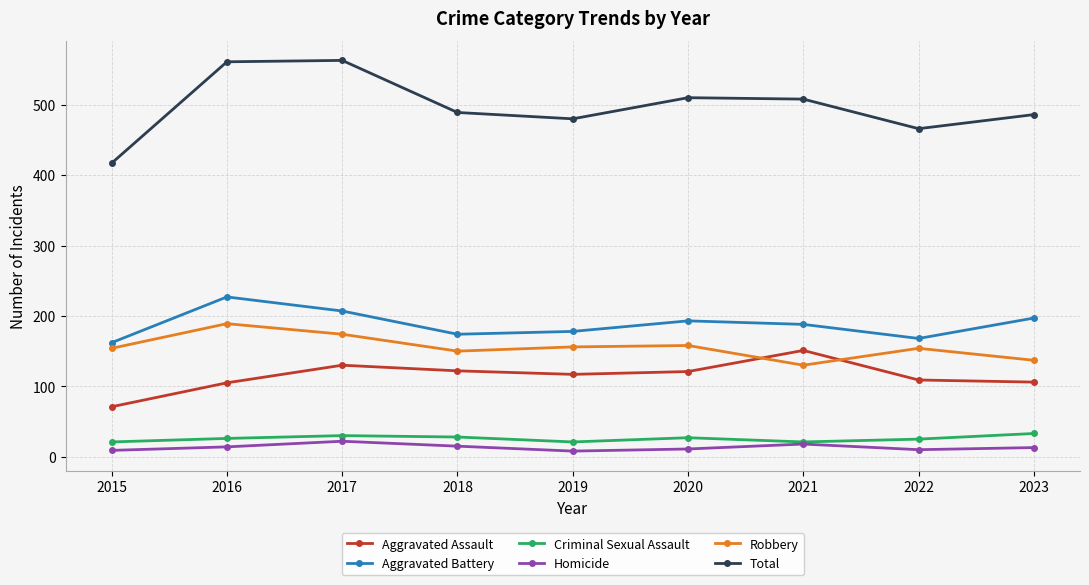

What is the maximum value for Total?

563